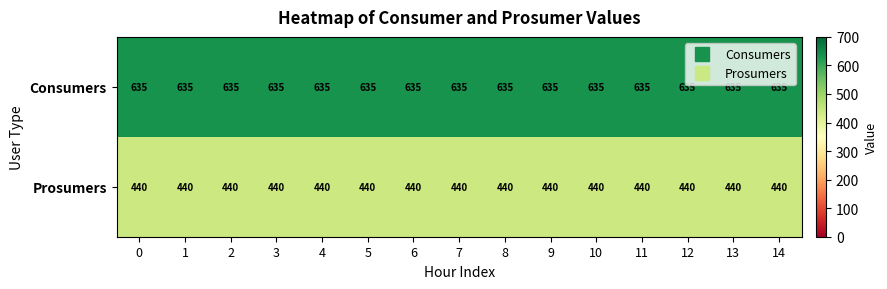

What value does the Consumers series have at 0?

635